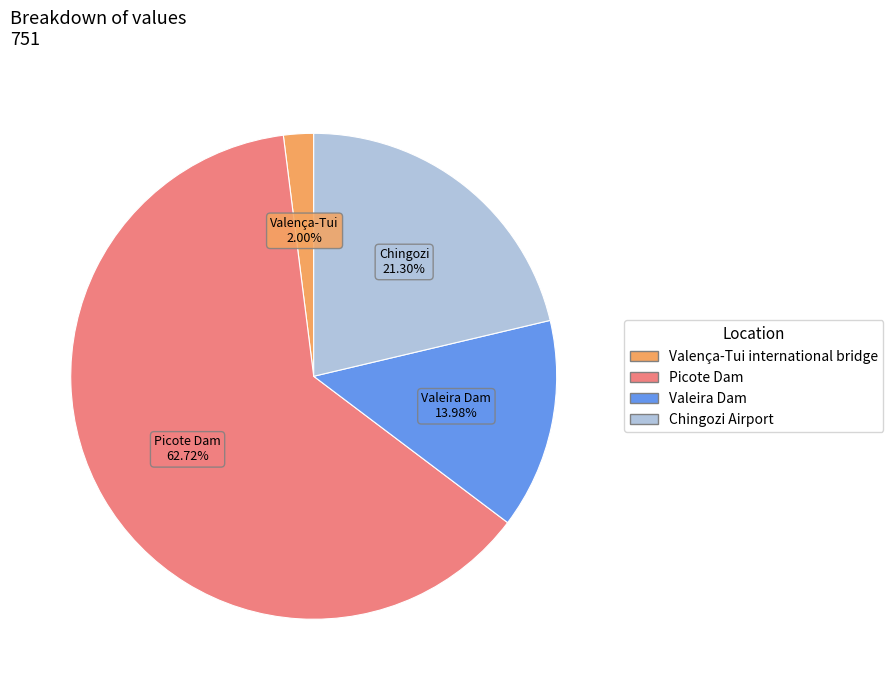

To the nearest percent, what is the average slice percentage?

25%